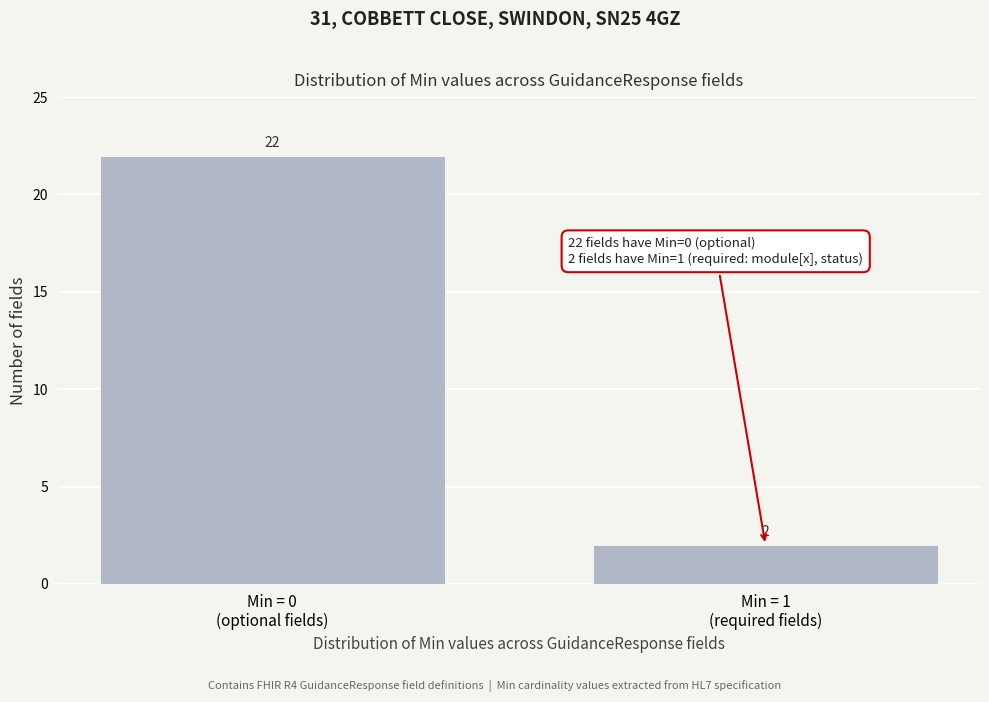

Reading left to right, list all the values displayed in this chart.

22	2